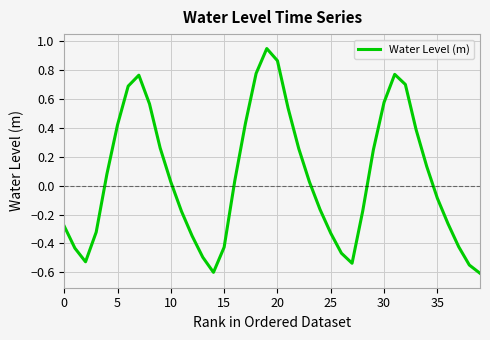

What is the smallest value displayed?

-0.6